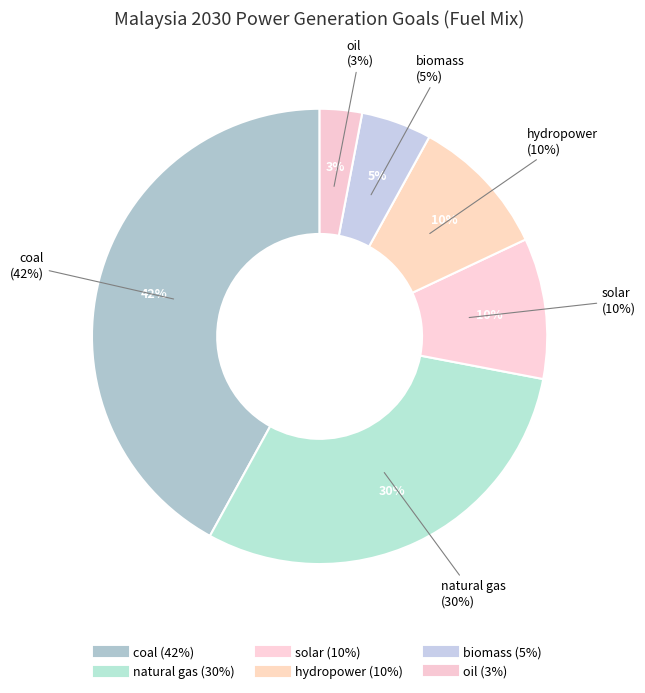

To the nearest percent, what percentage of the pie is coal?

42%